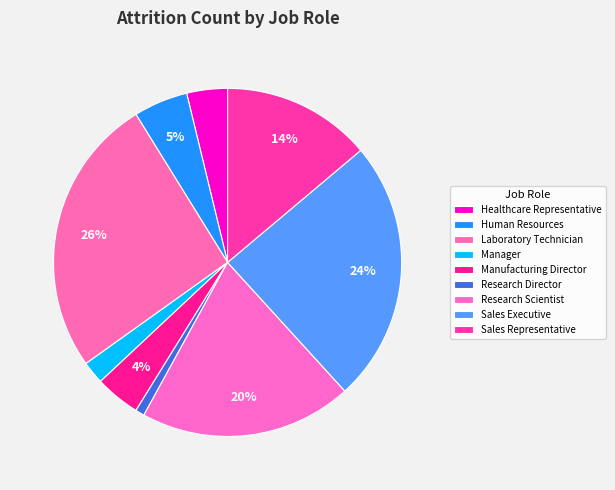

Count the number of slices in the pie.

9